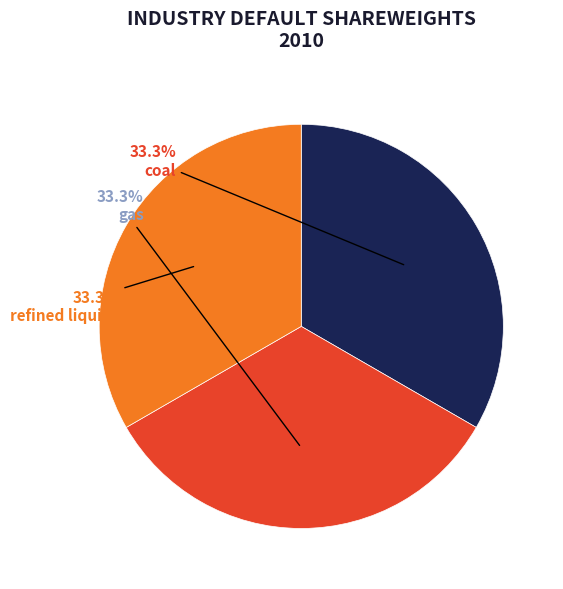

Does any single category account for the majority?

No